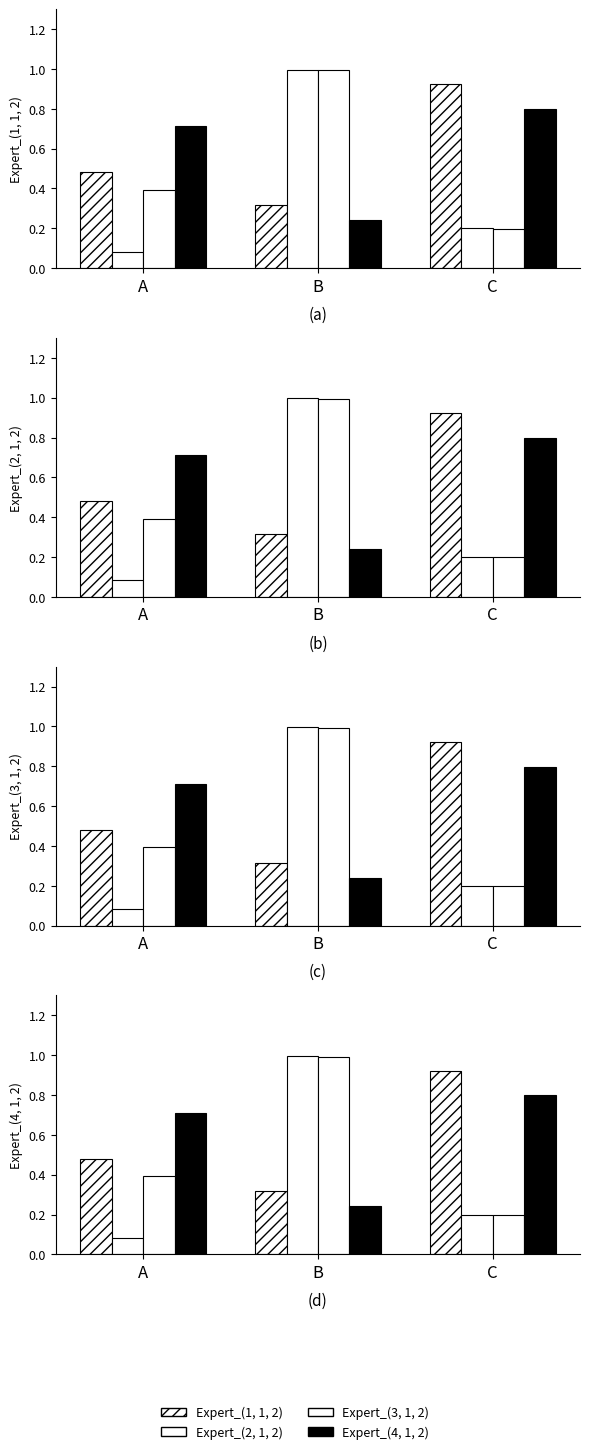

Reading left to right, list all the values displayed in this chart.

Expert_(1, 1, 2): A=0.5	B=0.3	C=0.9
Expert_(2, 1, 2): A=0.1	B=1.0	C=0.2
Expert_(3, 1, 2): A=0.4	B=1.0	C=0.2
Expert_(4, 1, 2): A=0.7	B=0.2	C=0.8